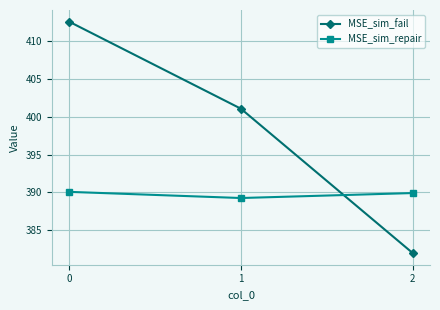

What is the greatest value displayed?

412.6